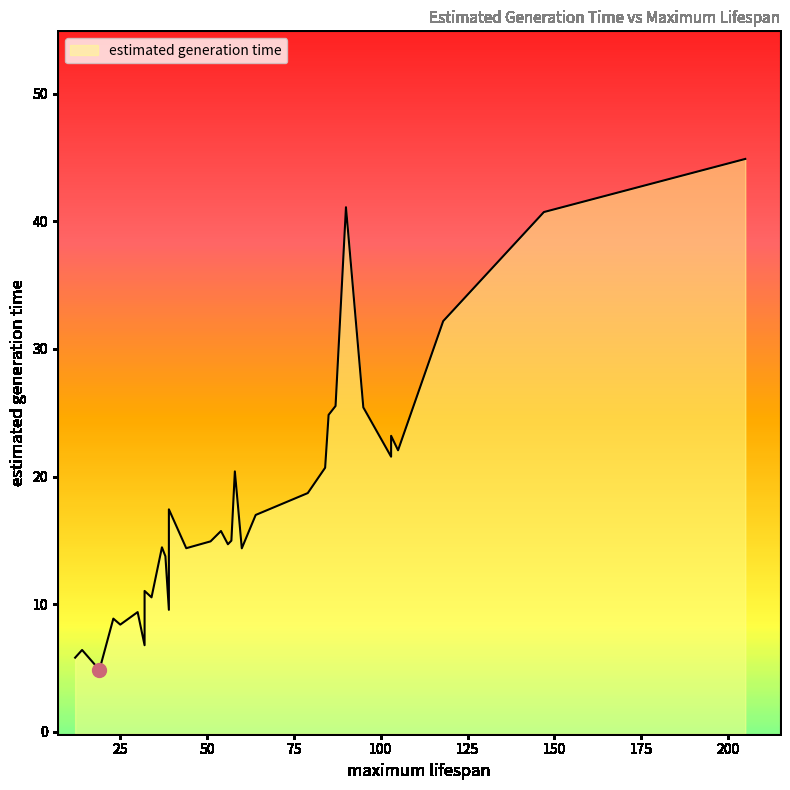

True or false: the data has more than 0 interior local peaks.

True